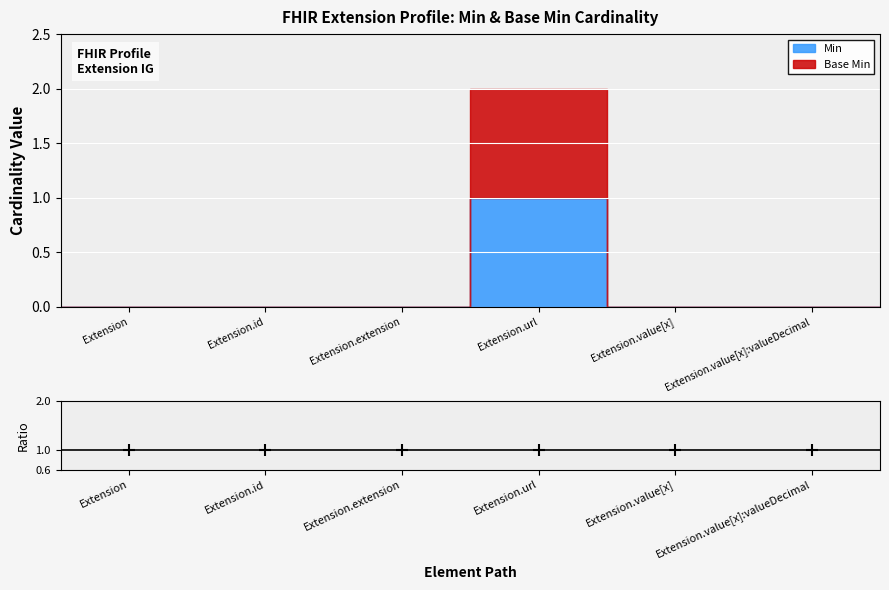

What is the highest value of the Min series?

1